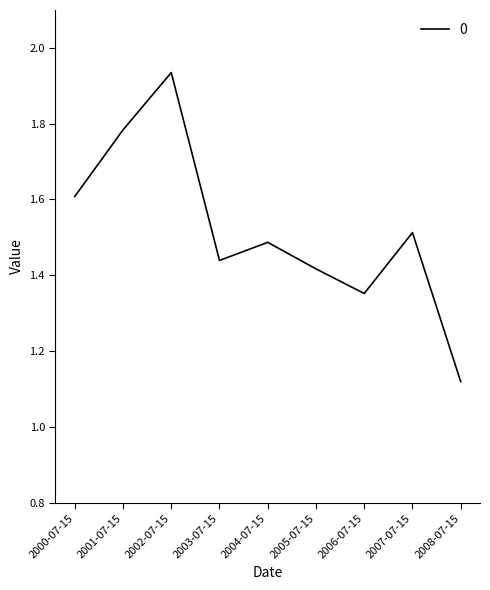

At which category does the data reach its first local valley?

2003-07-15